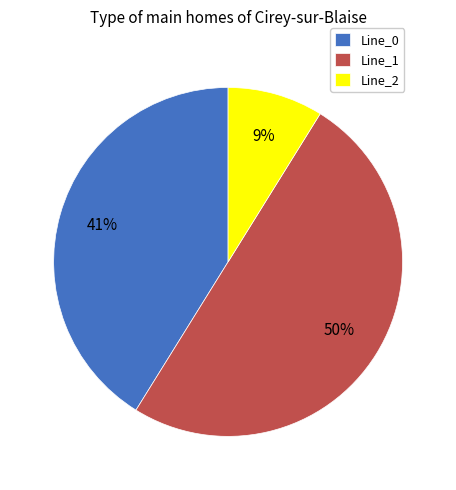

True or false: Line_1 accounts for 50% of the total.

True